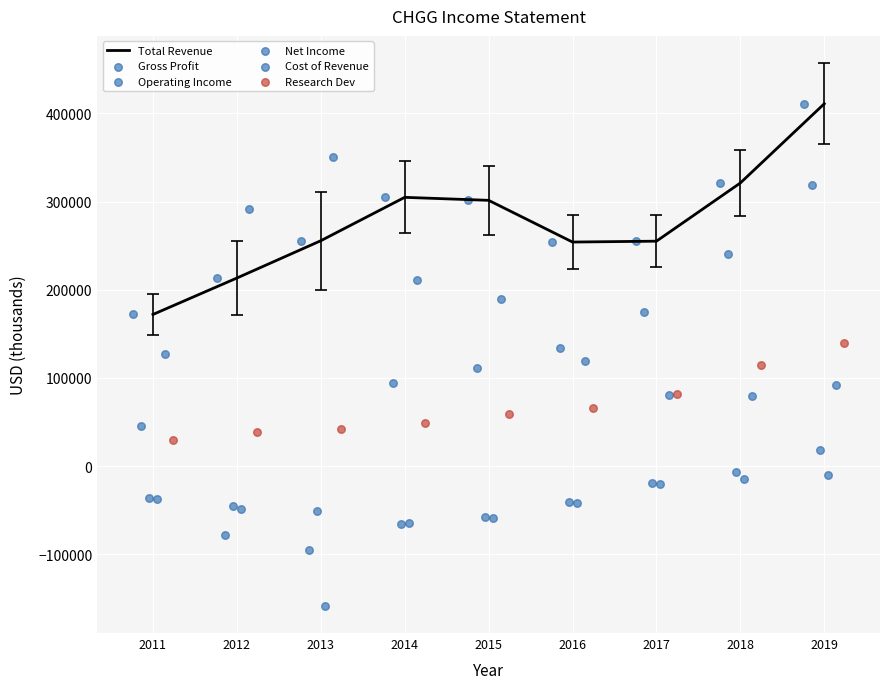

Which series contains the lowest Y value?

Net Income